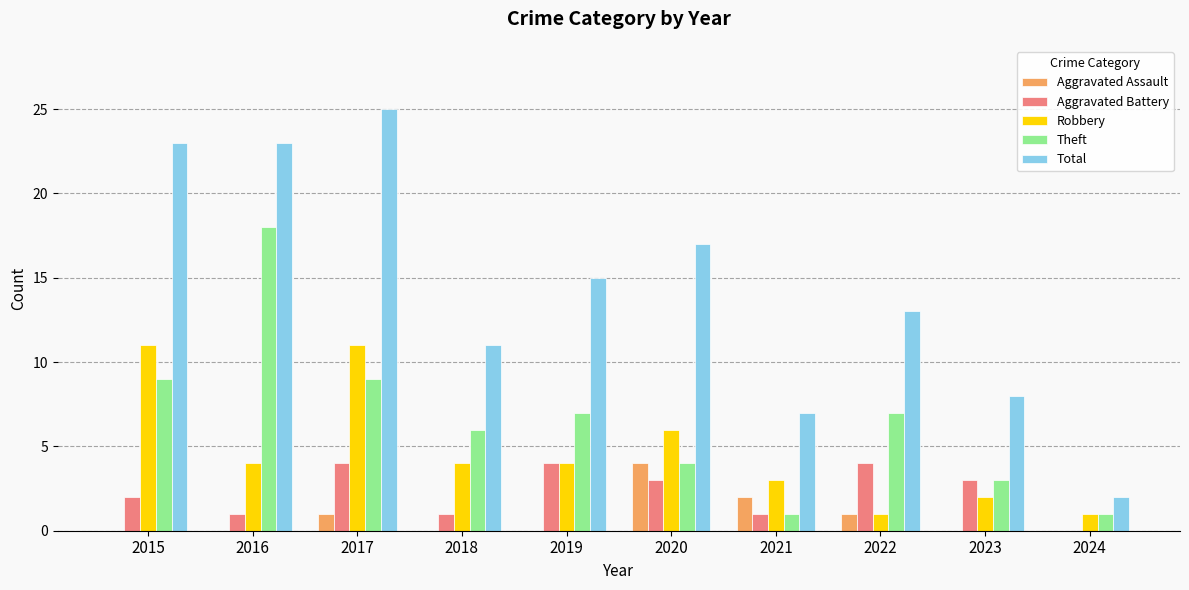

What is the spread (max minus min) of values at 2022?

12